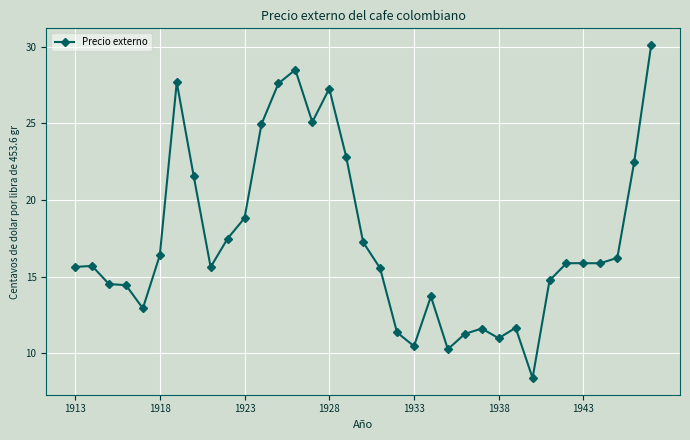

What is the smallest value displayed?

8.4